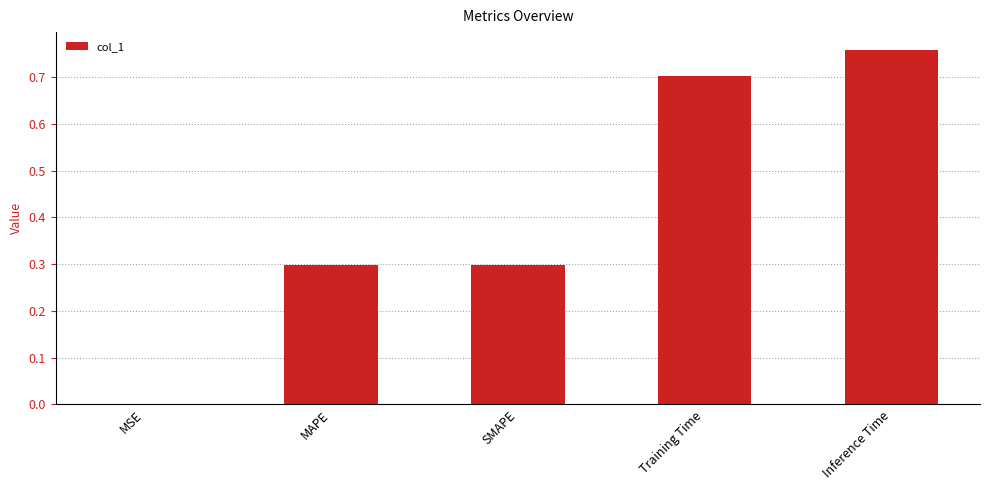

At which label is the value closest to 0?

MSE